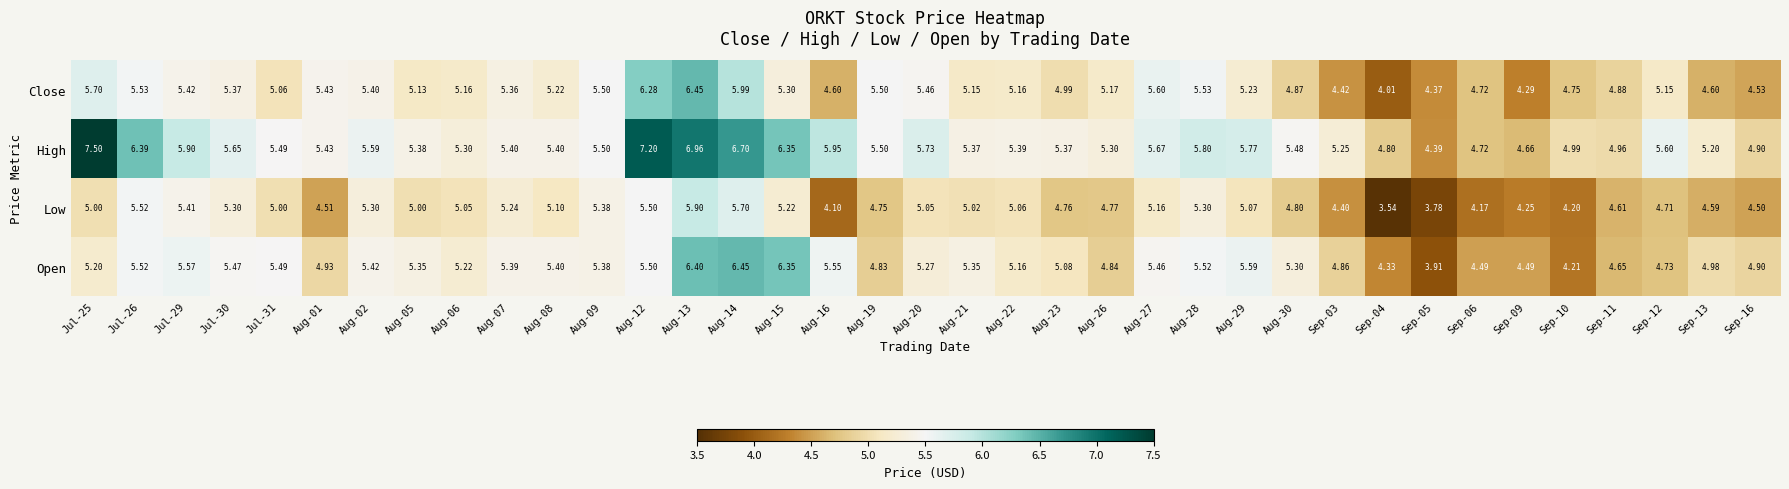

Rank the series at Aug-06 from lowest to highest value.

Low, Close, Open, High